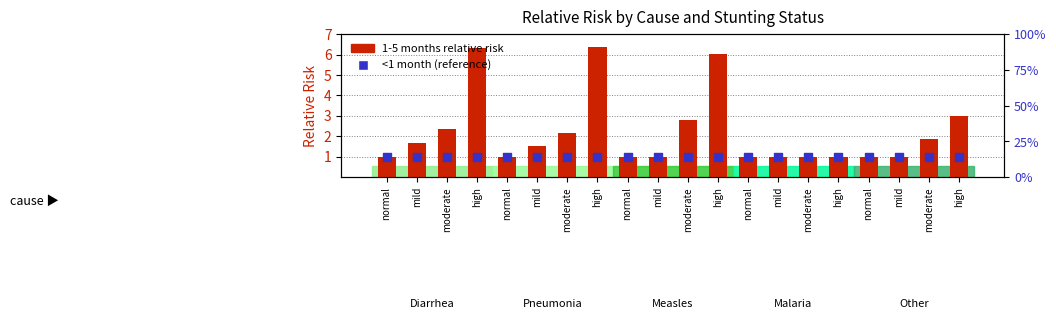

Which series contains the highest Y value?

1-5 months relative risk